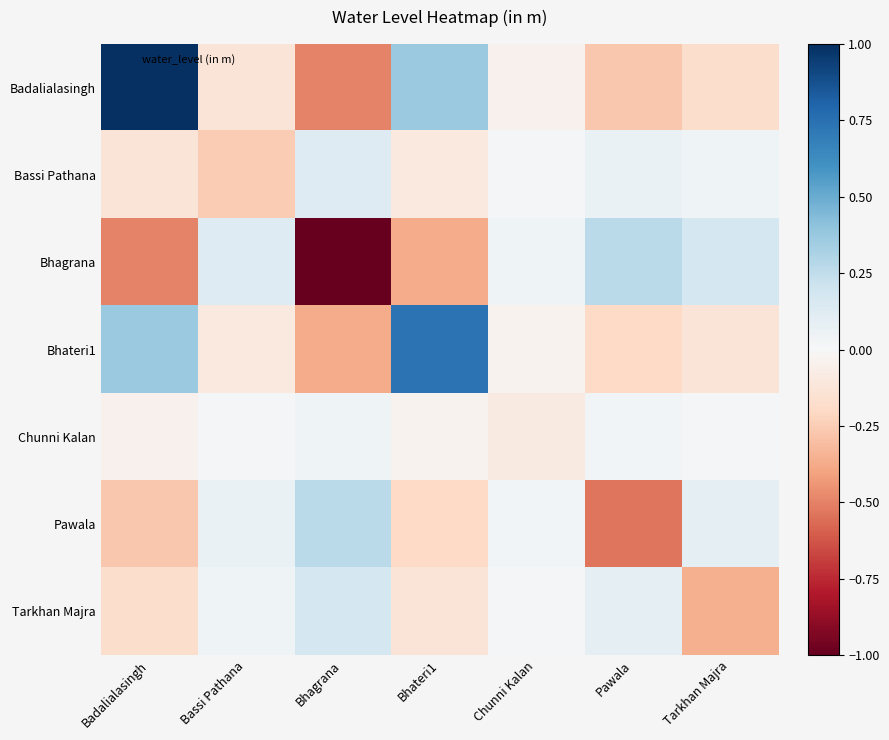

What is the smallest value displayed?

-1.0